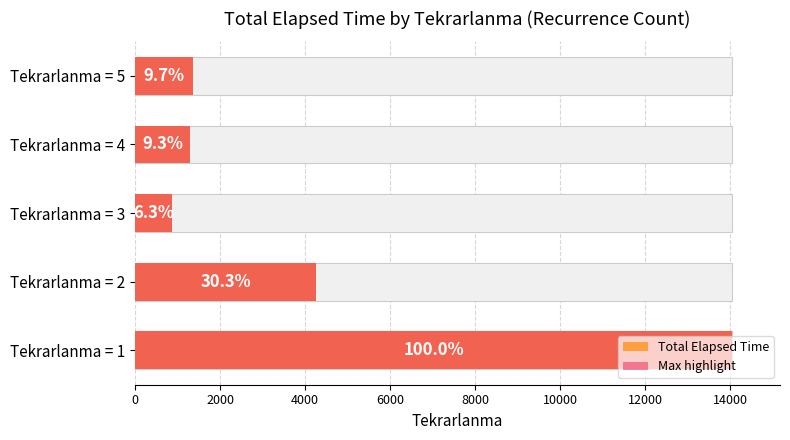

Is it true that Total Elapsed Time equals 2054 at Tekrarlanma = 4?

False